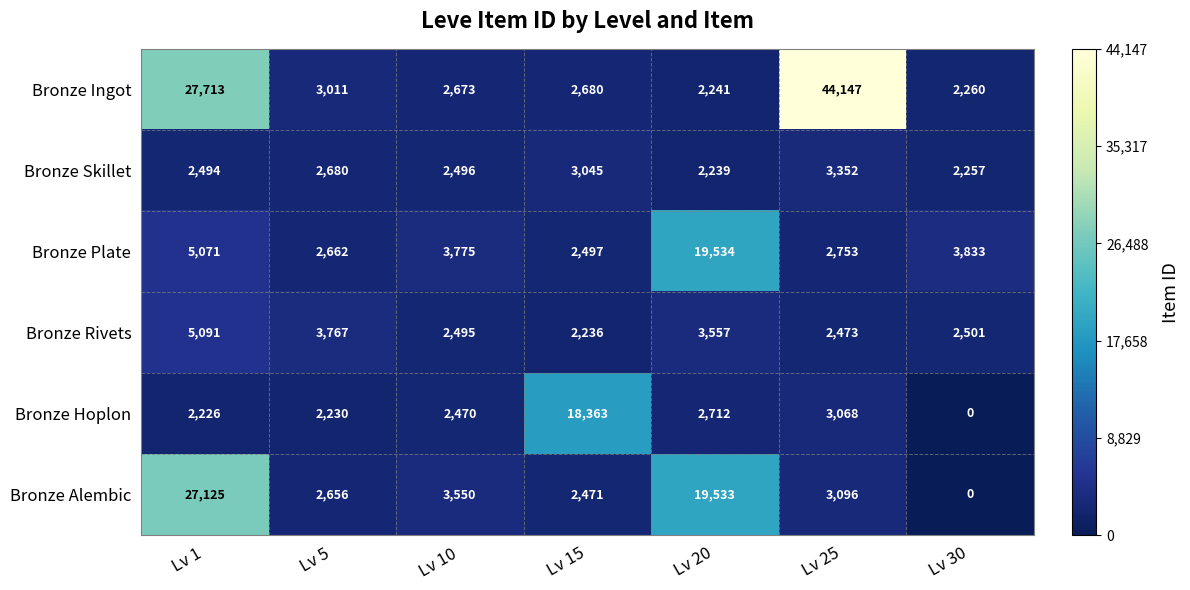

Which category has the highest value across all series?

Lv 25